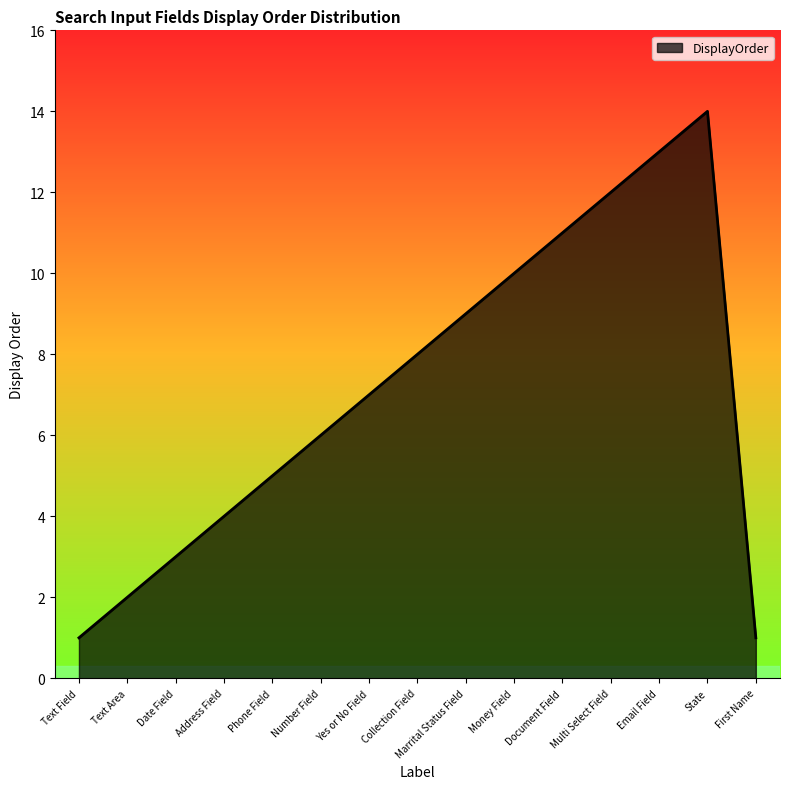

Is it true that the value at Marrital Status Field is 9?

True